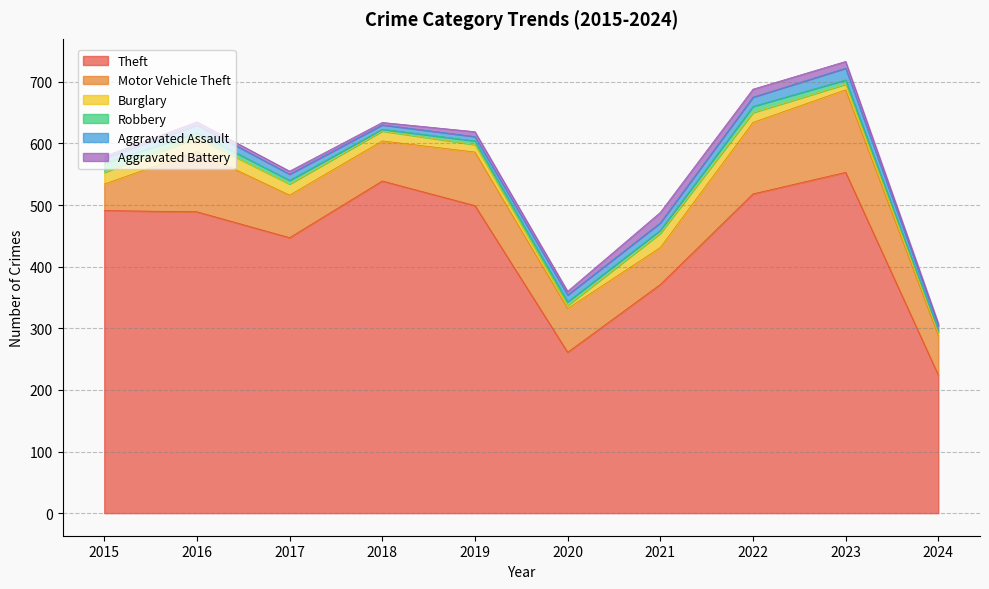

The Aggravated Battery series shows 18 at 2023. True or false?

False